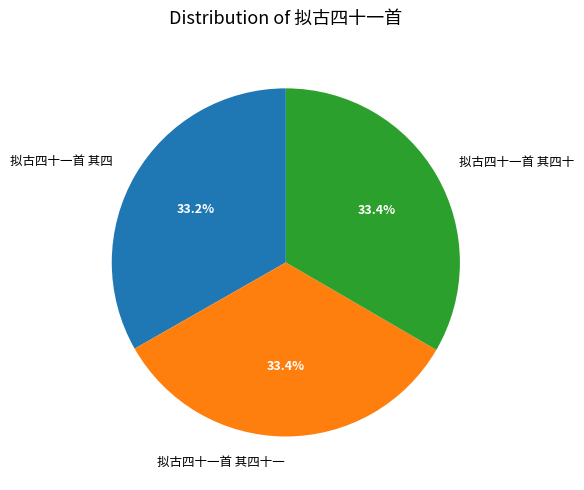

To the nearest percent, what percentage of the pie is 拟古四十一首 其四十?

33%